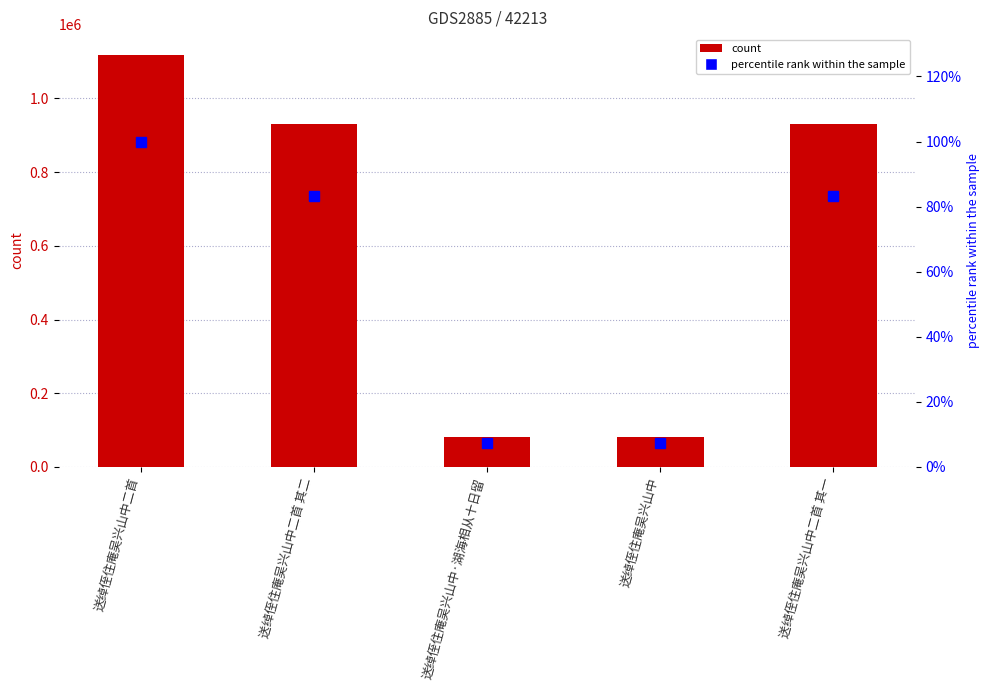

Reading right to left, extract all data points from this chart.

col_0: 929607.0	82028.0	82030.0	929608.0	1118297.0
percentile rank within the sample: 83.1	7.3	7.3	83.1	100.0